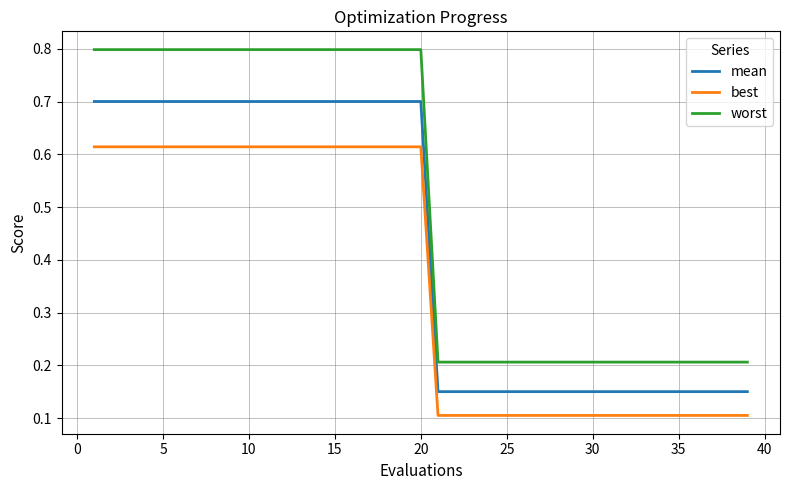

List the series in order of their peak value, lowest first.

best, mean, worst